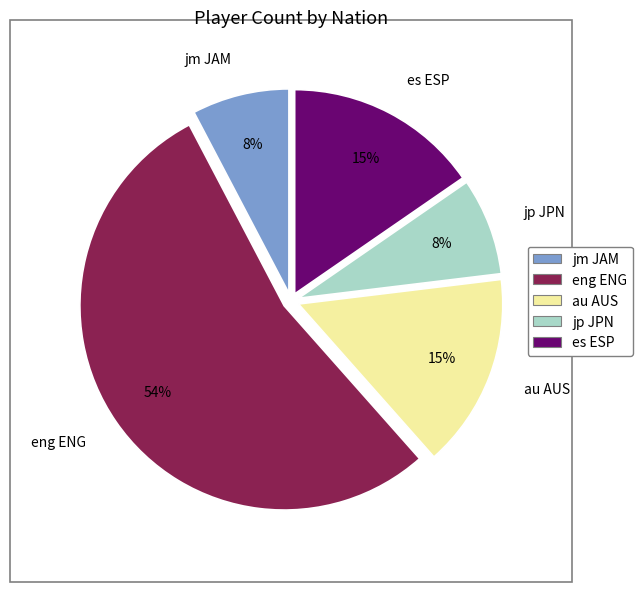

To the nearest percent, what is the average slice percentage?

20%